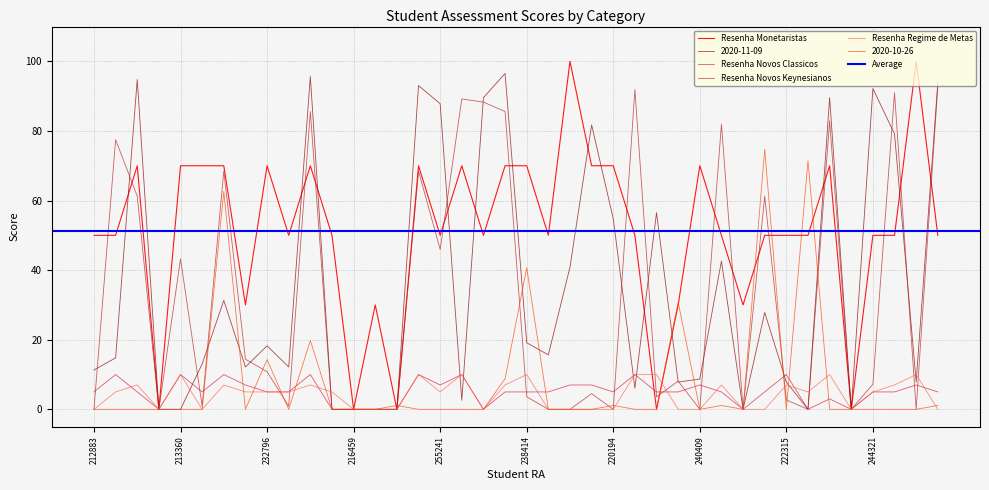

What is the value of the Resenha Novos Classicos point at the 26th from the left?

10.0